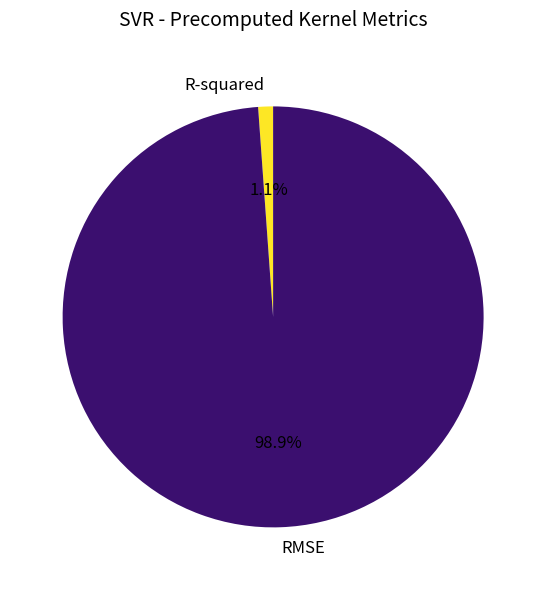

Does R-squared represent more than half of the total?

No